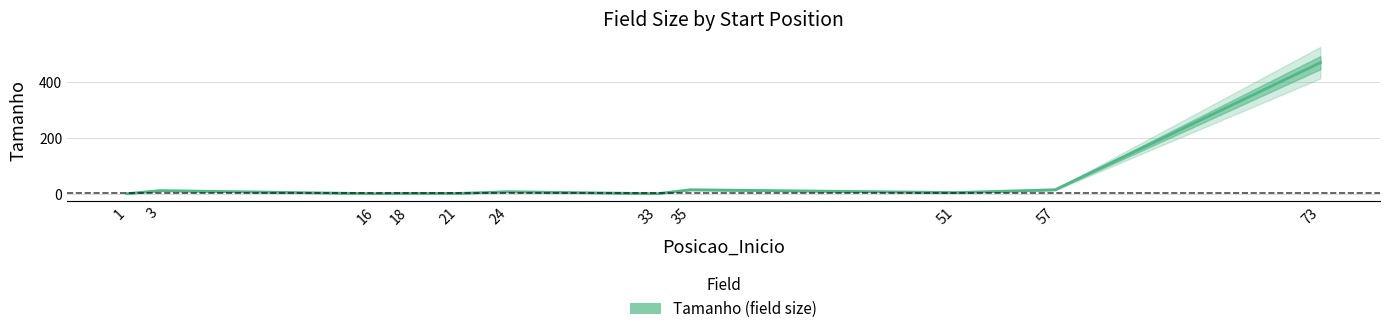

Reading right to left, list all the values displayed in this chart.

468	16	6	16	2	9	3	3	2	13	2